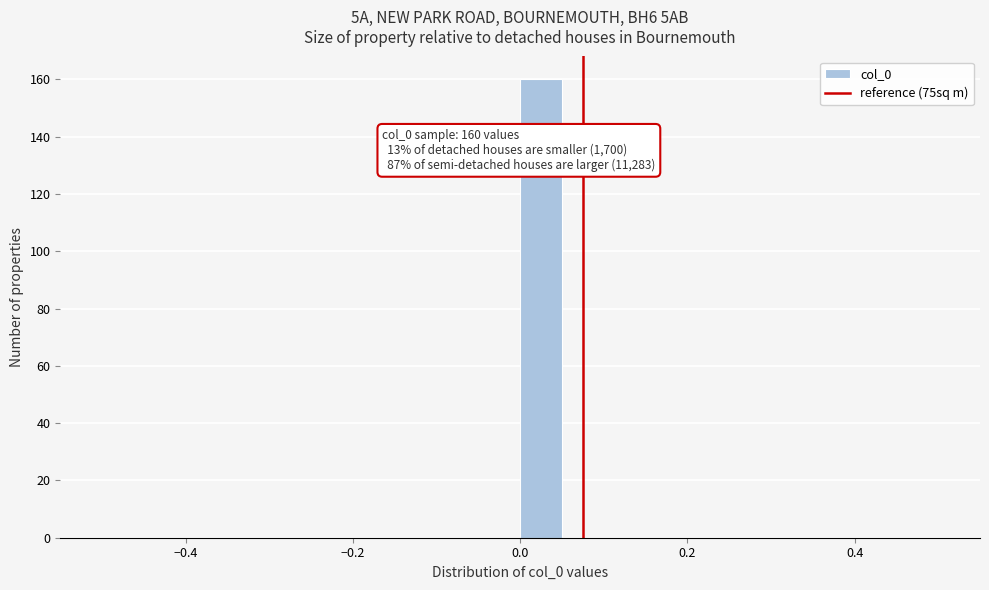

Read against the x-axis, roughly where is the centre of the tallest bar?

0.02